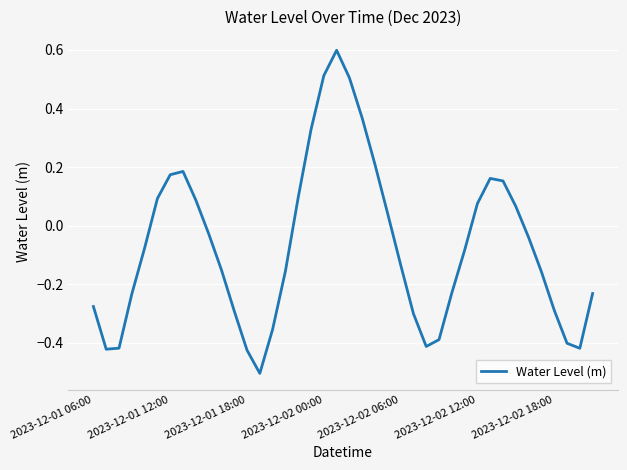

What is the greatest value displayed?

0.6